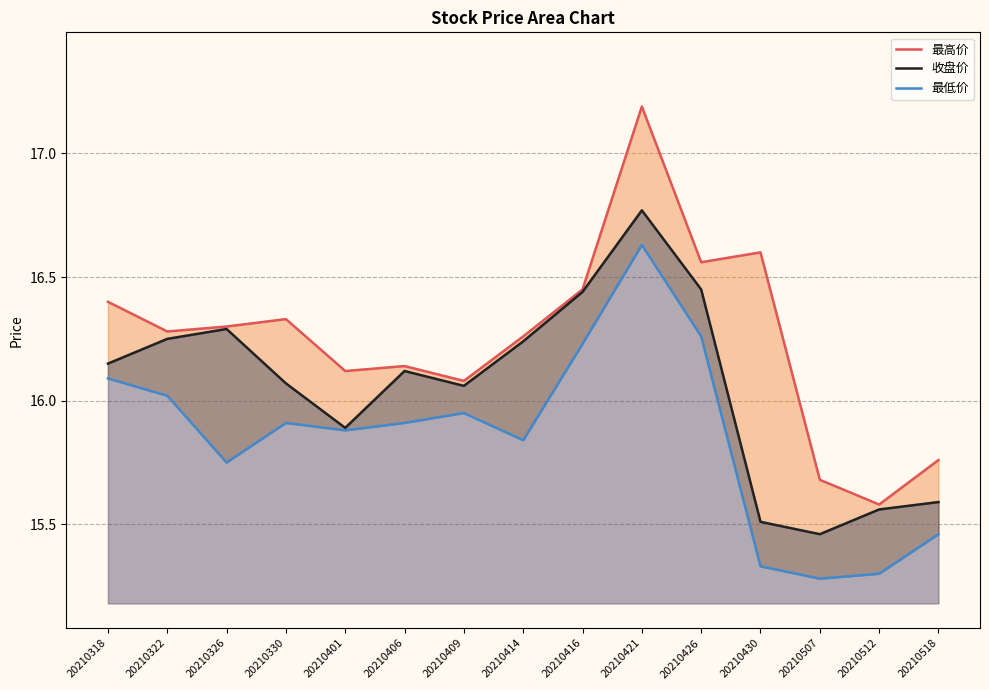

What is the minimum value for 收盘价?

15.5